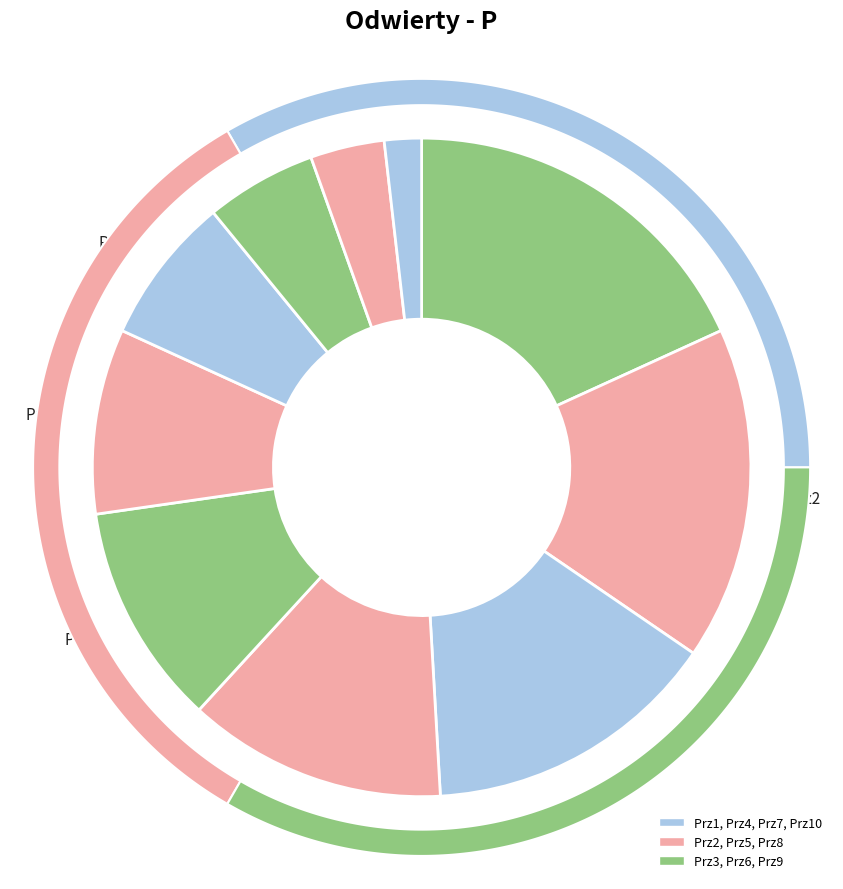

Count the number of slices in the pie.

10